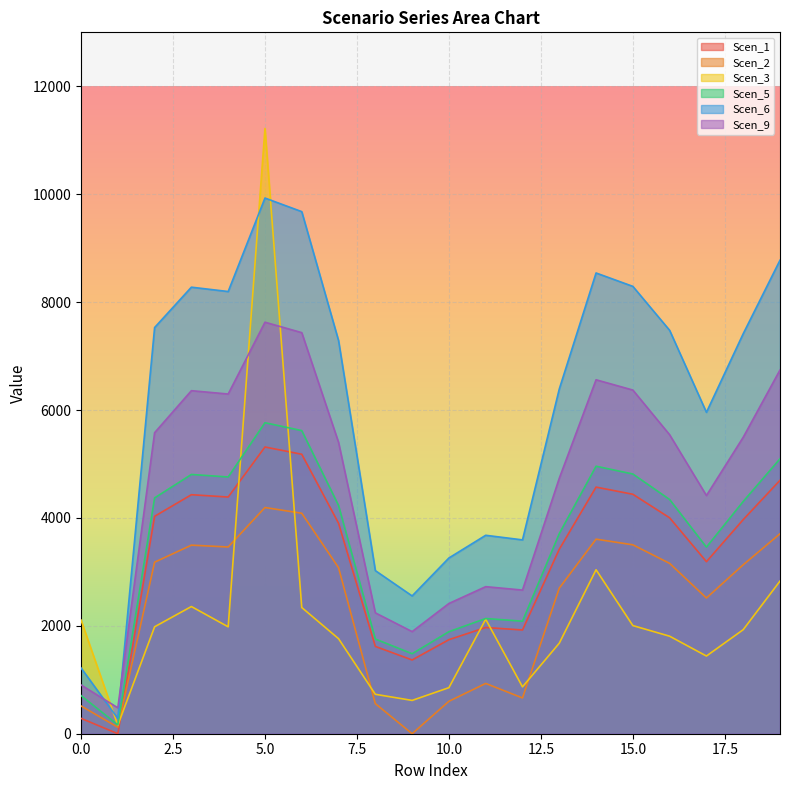

Reading left to right, list all the values displayed in this chart.

Scen_1: 285.2	0.0	4029.8	4430.2	4387.0	5314.4	5179.6	3900.5	1618.2	1367.0	1743.5	1968.7	1923.0	3419.8	4571.0	4438.2	4002.0	3188.5	3968.8	4697.8
Scen_2: 514.9	119.5	3179.3	3495.1	3461.1	4192.8	4086.4	3077.3	557.9	0.0	601.1	932.2	663.0	2698.0	3606.3	3501.4	3157.3	2515.6	3131.1	3706.3
Scen_3: 2106.7	156.6	1982.2	2357.4	1981.3	11218.0	2339.3	1761.6	730.8	617.4	853.7	2122.0	868.5	1677.8	3039.0	2004.4	1807.4	1440.0	1928.5	2829.2
Scen_5: 707.9	164.4	4371.1	4805.4	4758.6	5764.6	5618.3	4230.9	1755.3	1482.8	1891.2	2135.4	2085.9	3709.5	4958.2	4814.1	4341.0	3458.6	4304.9	5095.7
Scen_6: 1219.3	283.1	7528.5	8276.5	8195.9	9928.6	9676.7	7287.1	3023.2	2553.8	3257.3	3677.9	3592.7	6389.0	8539.7	8291.5	7476.6	5956.9	7414.5	8776.6
Scen_9: 903.6	480.1	5579.4	6358.1	6296.1	7627.2	7433.7	5400.5	2240.5	1892.6	2414.0	2725.7	2662.5	4734.9	6560.2	6369.6	5541.0	4414.7	5494.9	6742.2